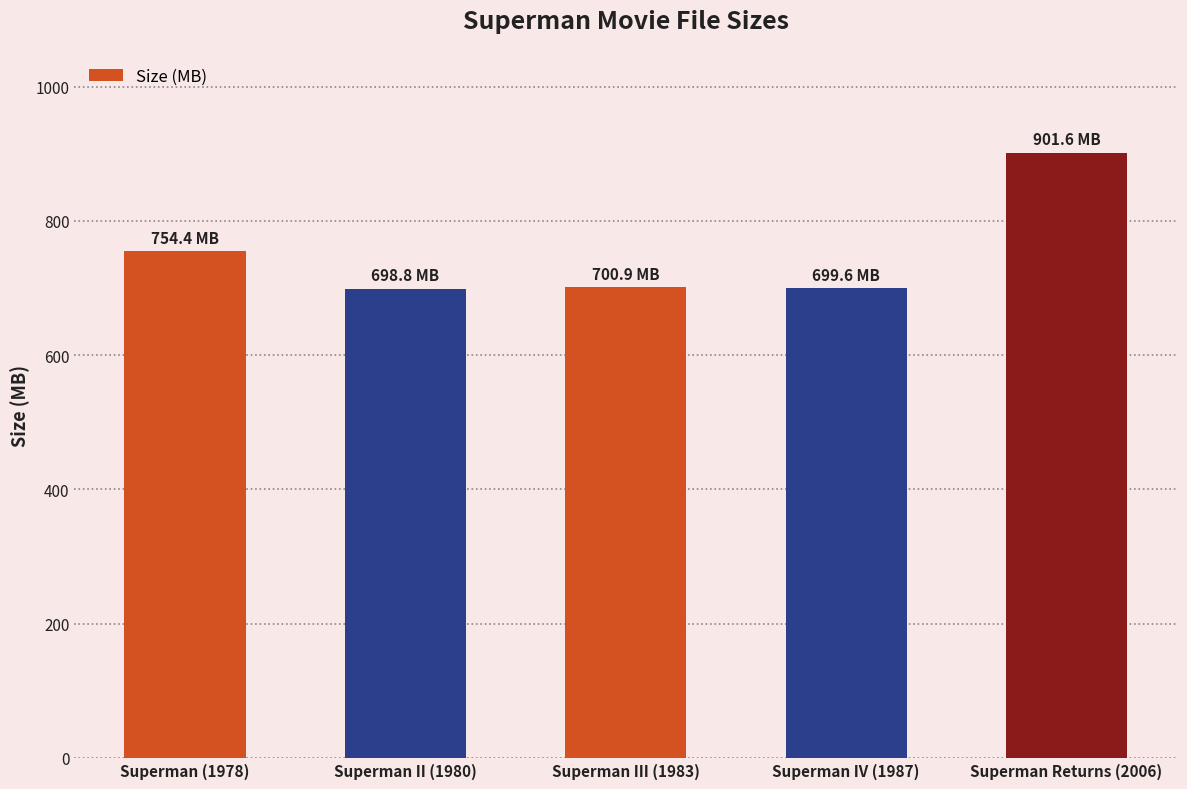

What is the label of the 2nd bar from the right?

Superman IV (1987)